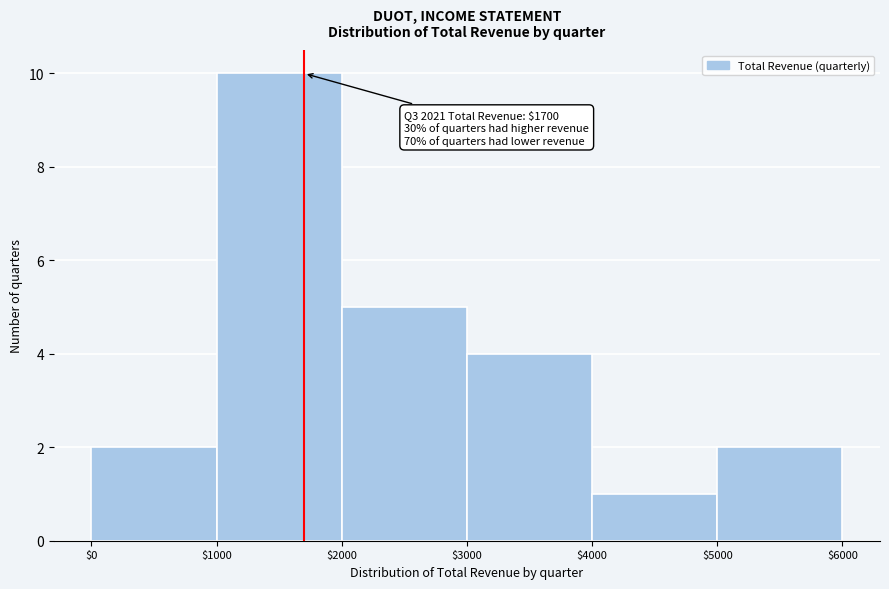

Over which range of the x-axis is the bar tallest?

$1000 to $2000